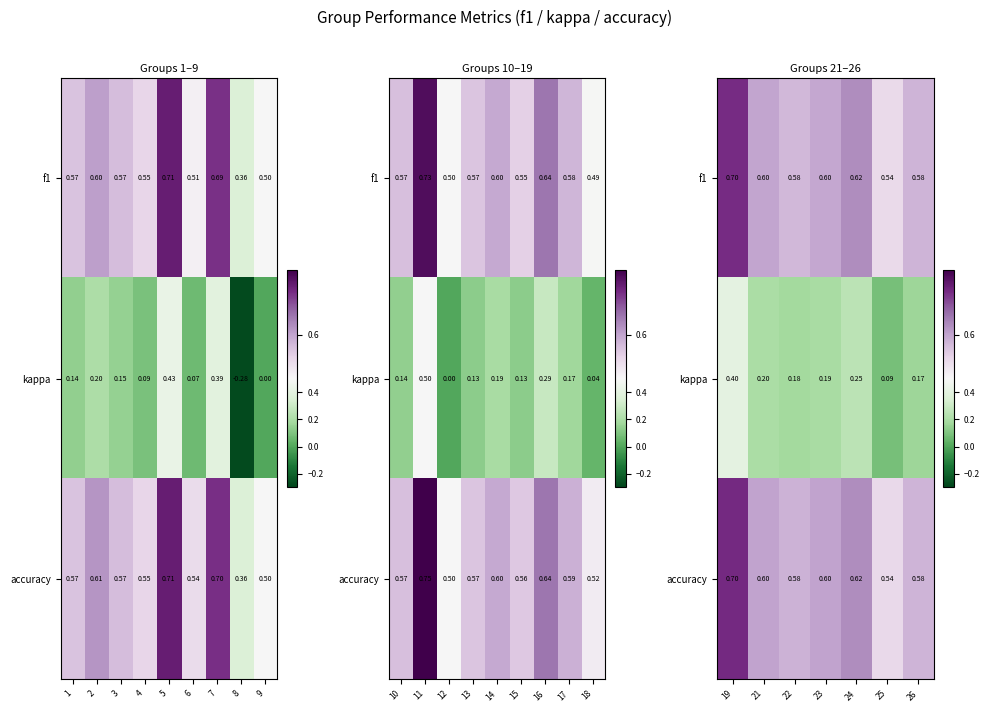

Between 21 and 24, which series saw the biggest shift?

kappa